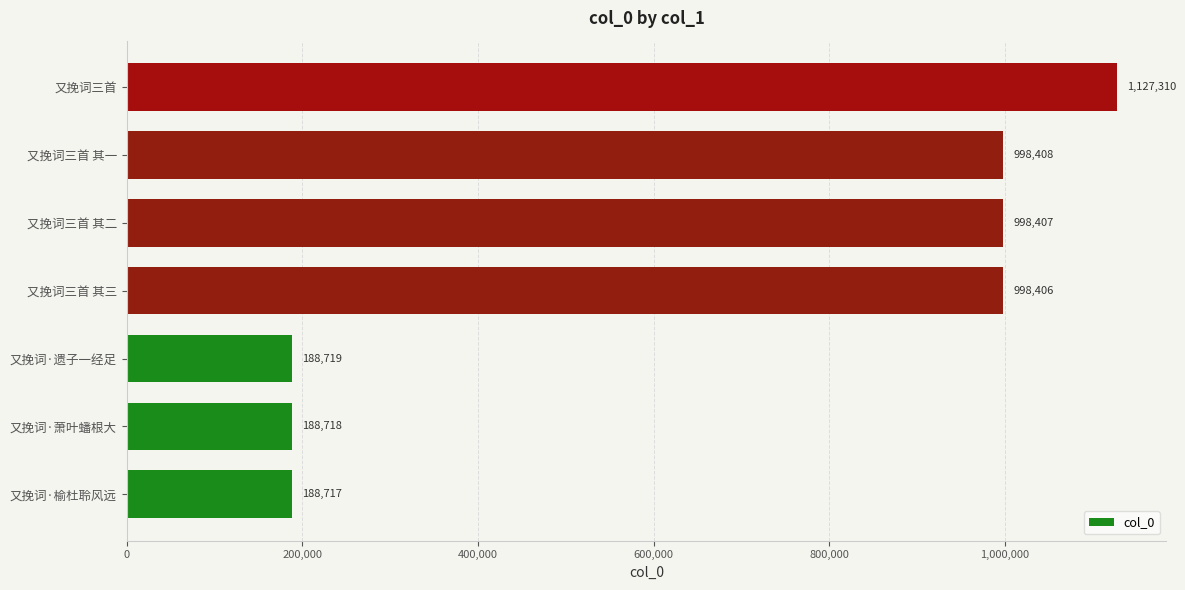

True or false: the data shows 998407 at 又挽词三首 其二.

True